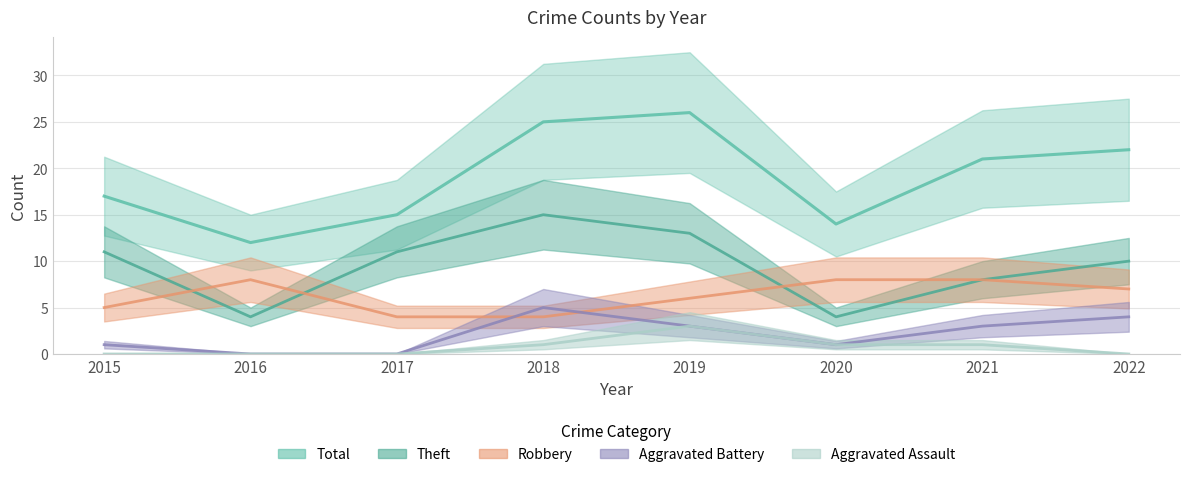

How many values in the Robbery series are below 7?

4